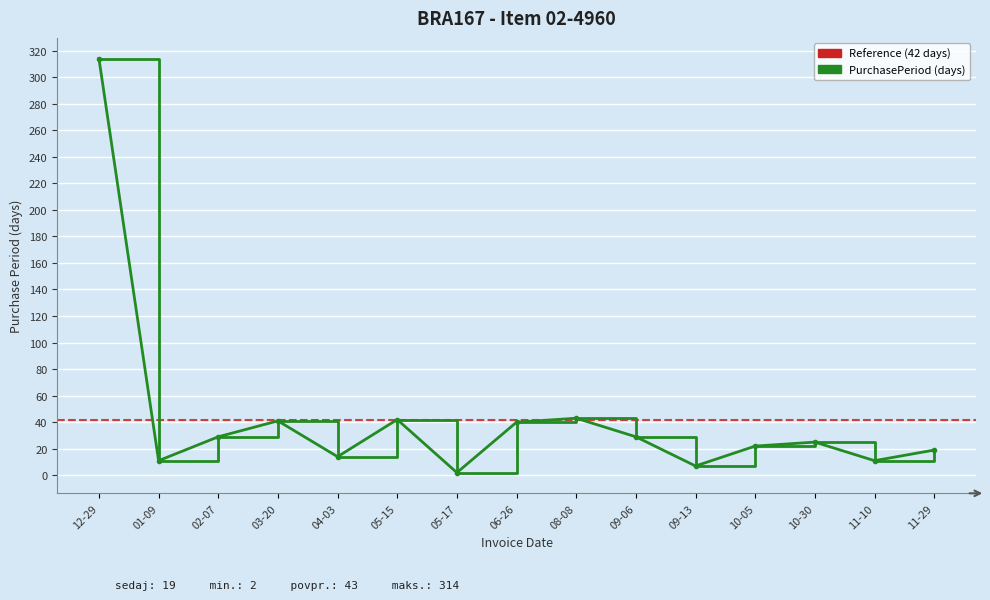

Is this an area chart (filled region under the line)?

No